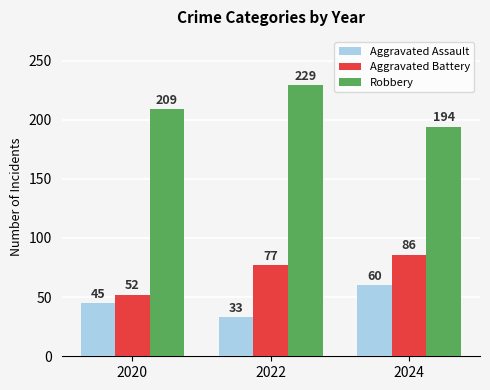

Is it true that Robbery equals 209 at 2020?

True